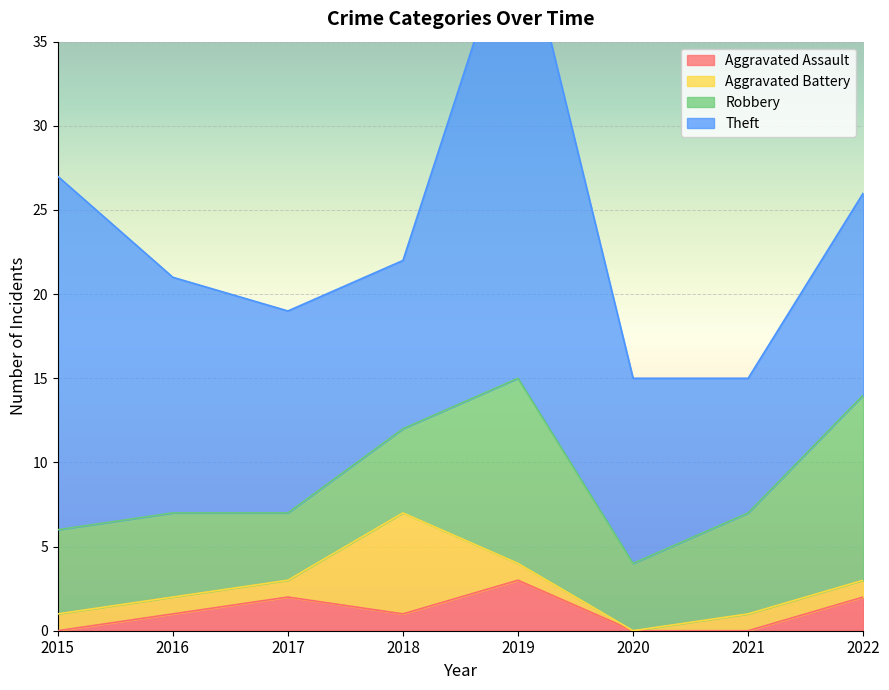

How many interior local valleys does the Theft series have?

2